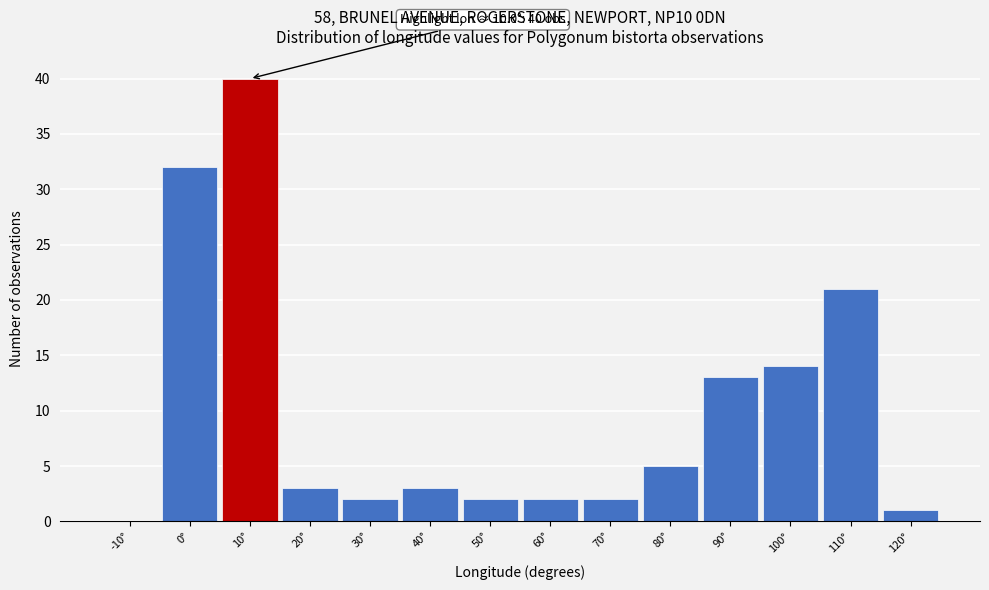

Reading right to left, list all the values displayed in this chart.

120°=1	110°=21	100°=14	90°=13	80°=5	70°=2	60°=2	50°=2	40°=3	30°=2	20°=3	10°=40	0°=32	-10°=0